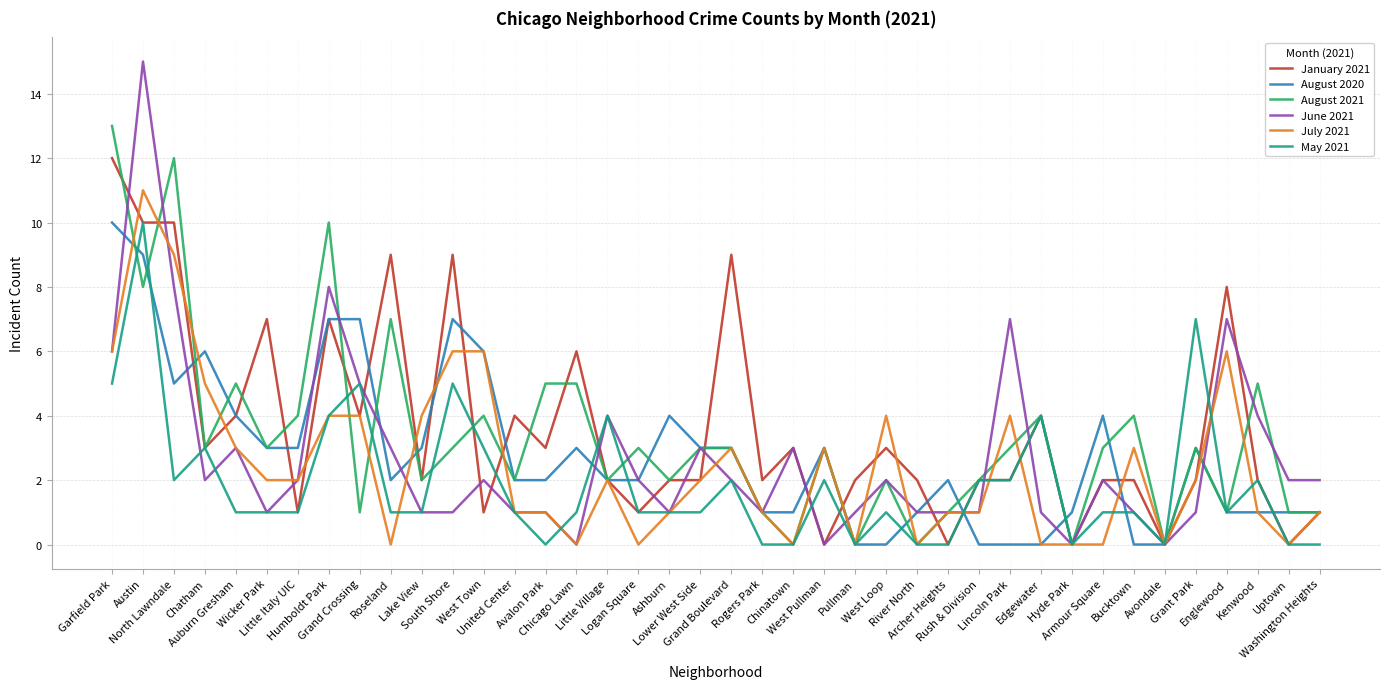

Which series has the widest spread of values?

June 2021